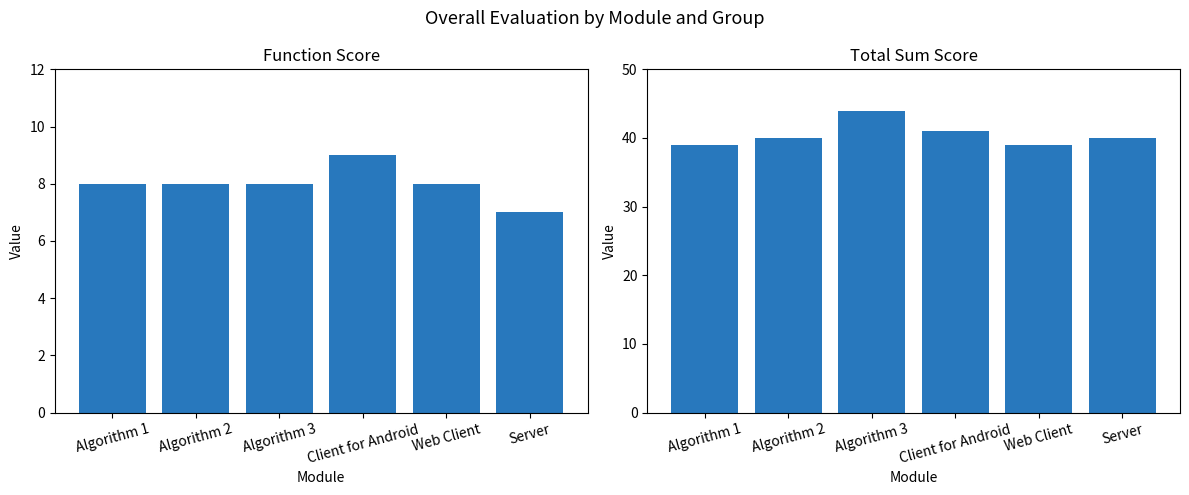

How many Sum values are between 39 and 41?

5